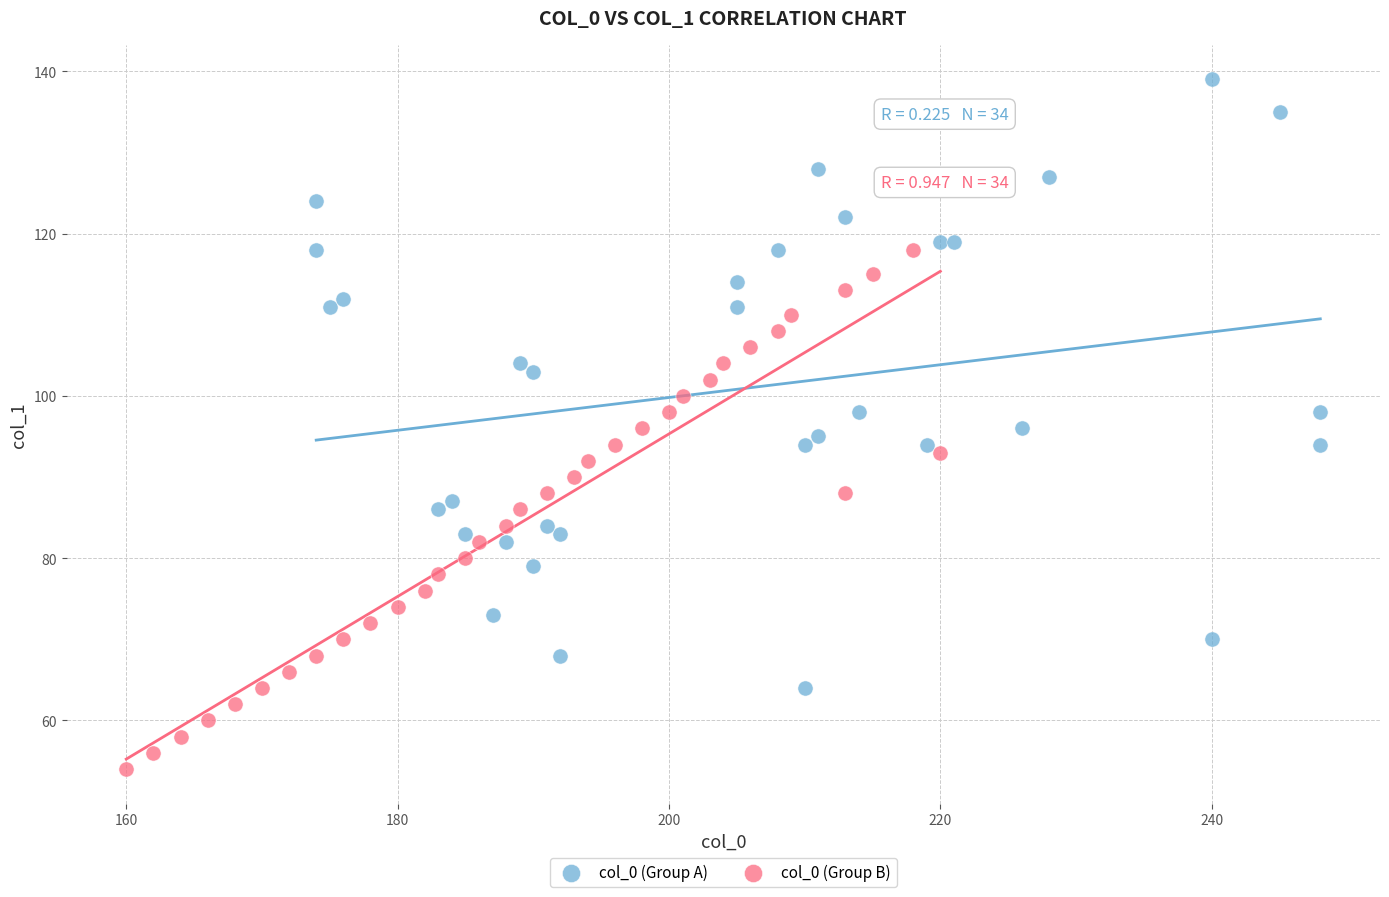

Which series contains the lowest Y value?

col_0 (Group B)